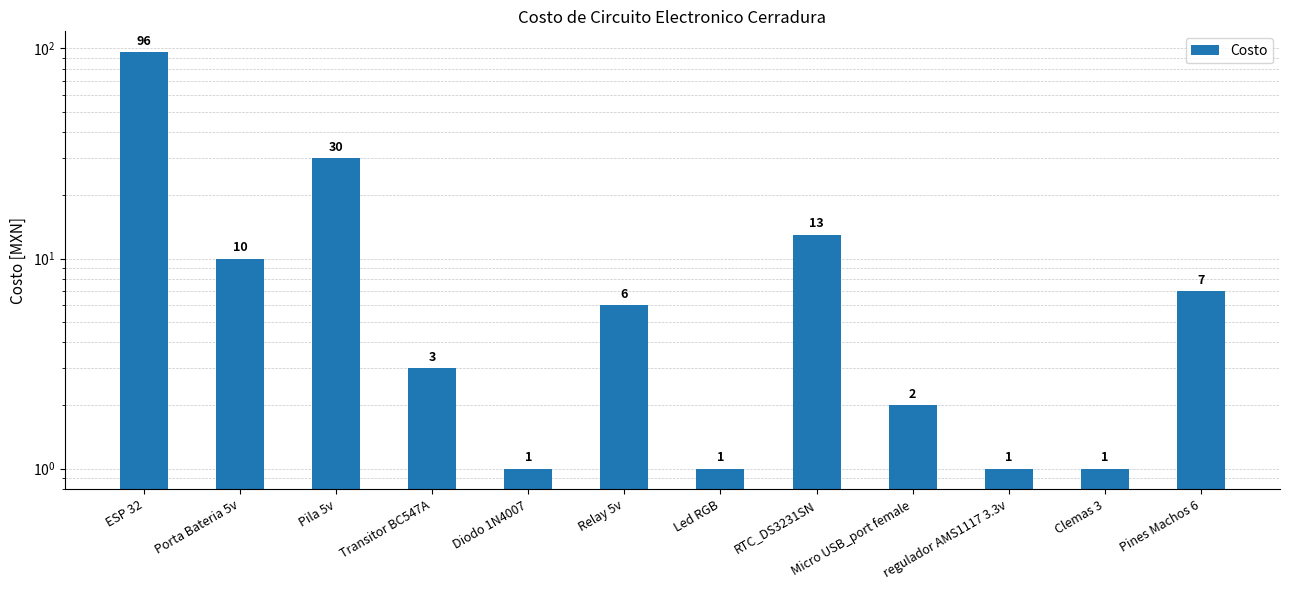

What is the difference between the values at Pila 5v and Micro USB_port female?

28